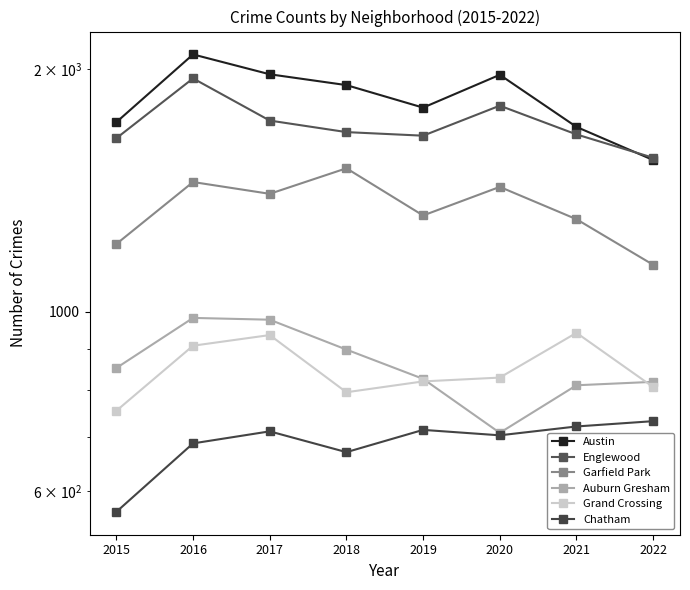

Reading left to right, extract all data points from this chart.

Austin: 2015=1719	2016=2086	2017=1971	2018=1911	2019=1792	2020=1968	2021=1696	2022=1543
Englewood: 2015=1642	2016=1948	2017=1727	2018=1671	2019=1654	2020=1802	2021=1660	2022=1553
Garfield Park: 2015=1214	2016=1449	2017=1401	2018=1507	2019=1317	2020=1429	2021=1303	2022=1144
Auburn Gresham: 2015=852	2016=983	2017=978	2018=898	2019=826	2020=708	2021=811	2022=819
Grand Crossing: 2015=754	2016=908	2017=936	2018=795	2019=820	2020=829	2021=942	2022=807
Chatham: 2015=565	2016=687	2017=711	2018=670	2019=714	2020=703	2021=721	2022=732